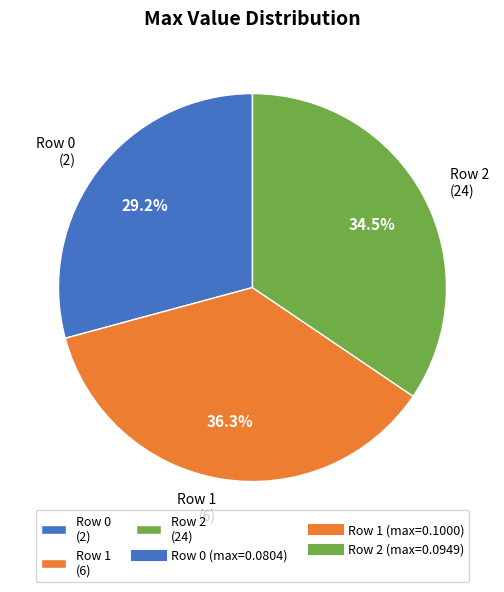

What is the largest slice in the pie chart?

Row 1